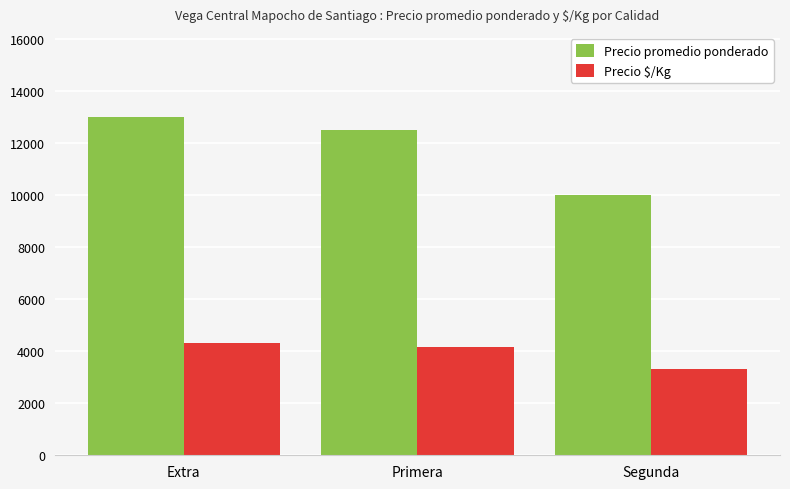

At Segunda, list the series in order from smallest to largest.

Precio $/Kg, Precio promedio ponderado